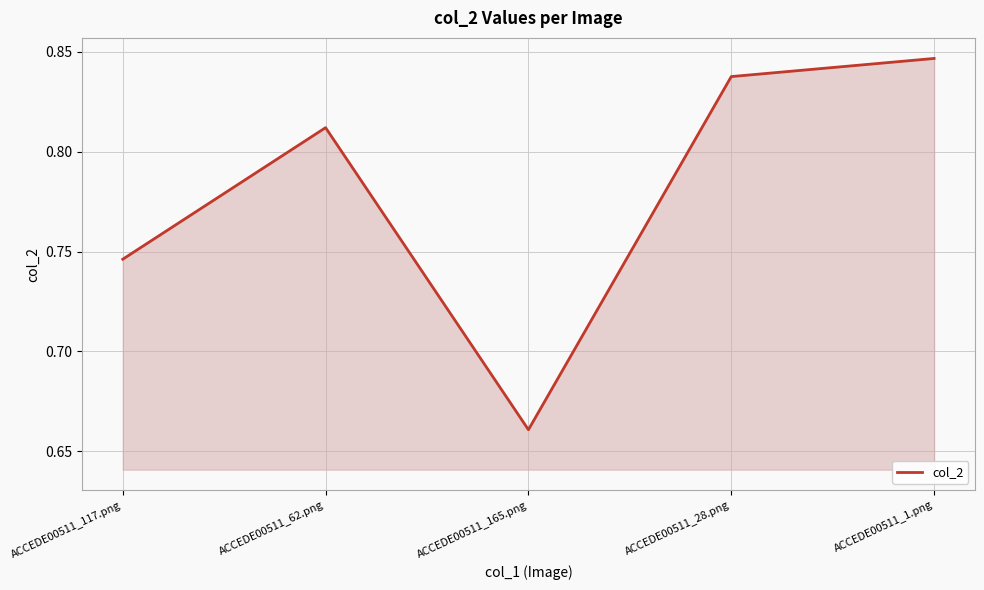

List the labels in order of value, largest first.

ACCEDE00511_1.png, ACCEDE00511_28.png, ACCEDE00511_62.png, ACCEDE00511_117.png, ACCEDE00511_165.png